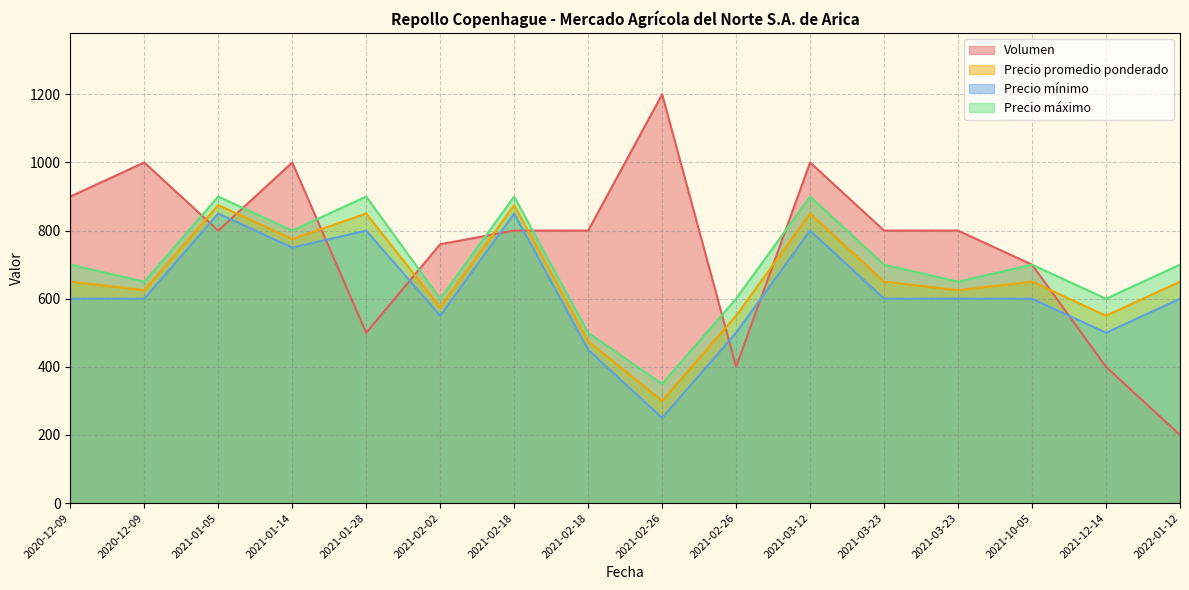

Reading left to right, transcribe all the data shown in this chart.

Volumen: 2020-12-09=900	2020-12-09=1000	2021-01-05=800	2021-01-14=1000	2021-01-28=500	2021-02-02=760	2021-02-18=800	2021-02-18=800	2021-02-26=1200	2021-02-26=400	2021-03-12=1000	2021-03-23=800	2021-03-23=800	2021-10-05=700	2021-12-14=400	2022-01-12=200
Precio promedio ponderado: 2020-12-09=650	2020-12-09=625	2021-01-05=875	2021-01-14=775	2021-01-28=850	2021-02-02=575	2021-02-18=875	2021-02-18=475	2021-02-26=300	2021-02-26=550	2021-03-12=850	2021-03-23=650	2021-03-23=625	2021-10-05=650	2021-12-14=550	2022-01-12=650
Precio mínimo: 2020-12-09=600	2020-12-09=600	2021-01-05=850	2021-01-14=750	2021-01-28=800	2021-02-02=550	2021-02-18=850	2021-02-18=450	2021-02-26=250	2021-02-26=500	2021-03-12=800	2021-03-23=600	2021-03-23=600	2021-10-05=600	2021-12-14=500	2022-01-12=600
Precio máximo: 2020-12-09=700	2020-12-09=650	2021-01-05=900	2021-01-14=800	2021-01-28=900	2021-02-02=600	2021-02-18=900	2021-02-18=500	2021-02-26=350	2021-02-26=600	2021-03-12=900	2021-03-23=700	2021-03-23=650	2021-10-05=700	2021-12-14=600	2022-01-12=700